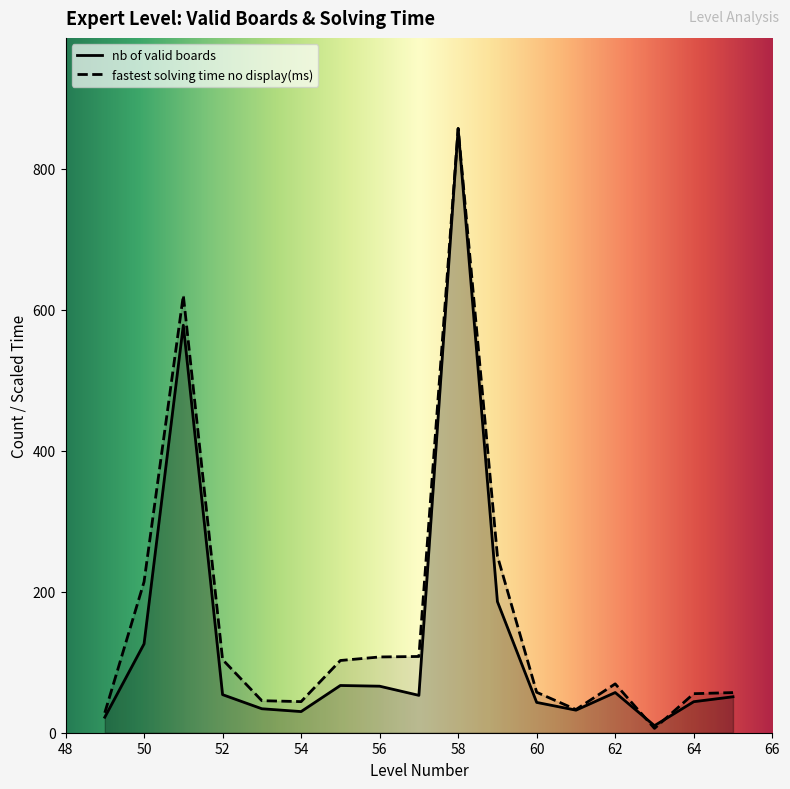

Reading left to right, transcribe all the data shown in this chart.

nb of valid boards: 22.0	126.0	578.0	54.0	34.0	30.0	67.0	66.0	53.0	857.0	186.0	43.0	32.0	57.0	10.0	44.0	51.0
fastest solving time no display(ms): 28.3	214.1	620.4	103.7	45.4	44.1	102.4	107.5	108.2	857.0	250.7	57.4	32.9	69.3	6.1	55.4	56.9